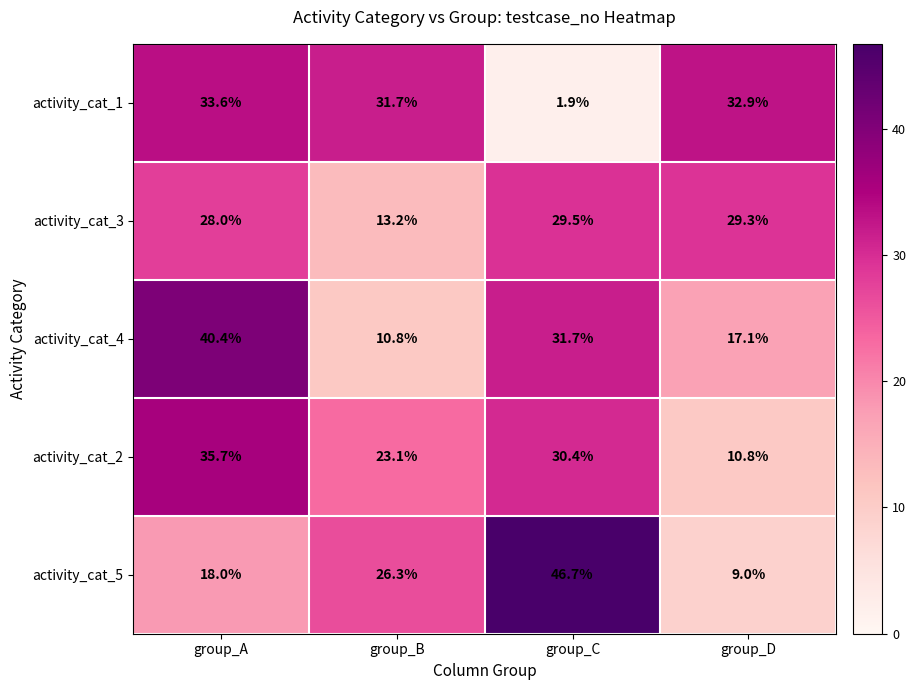

True or false: activity_cat_1 has a value of 32.9 at group_D.

True